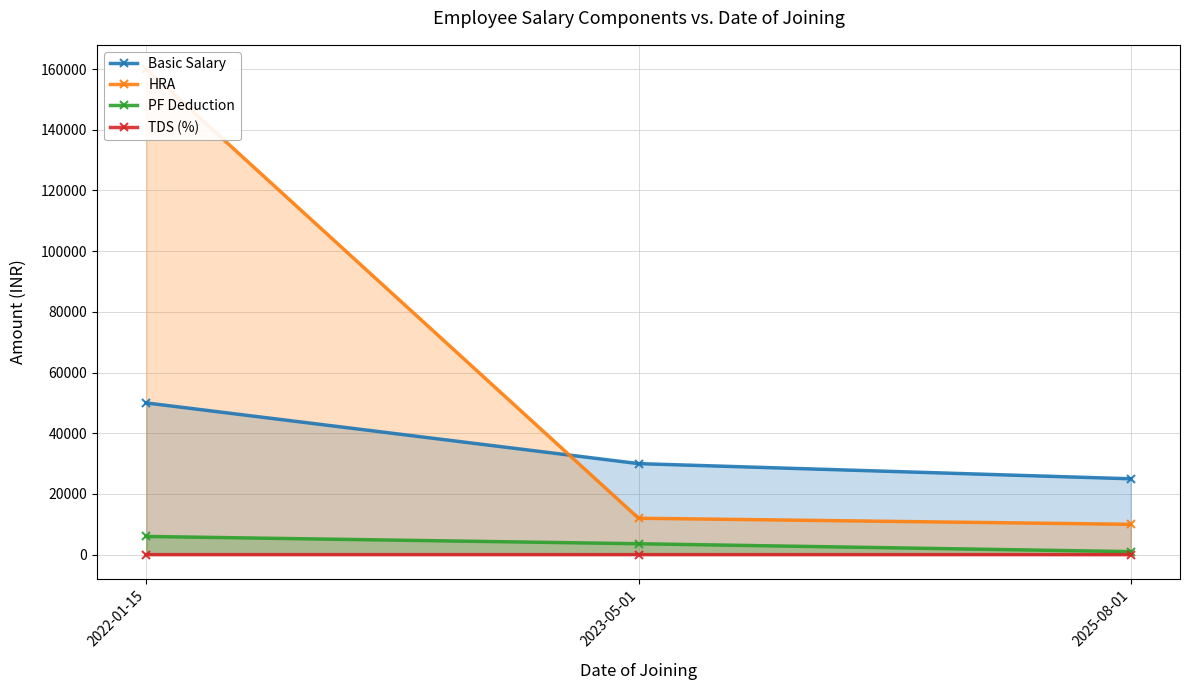

The value of Basic Salary at 2022-01-15 is 75123. True or false?

False